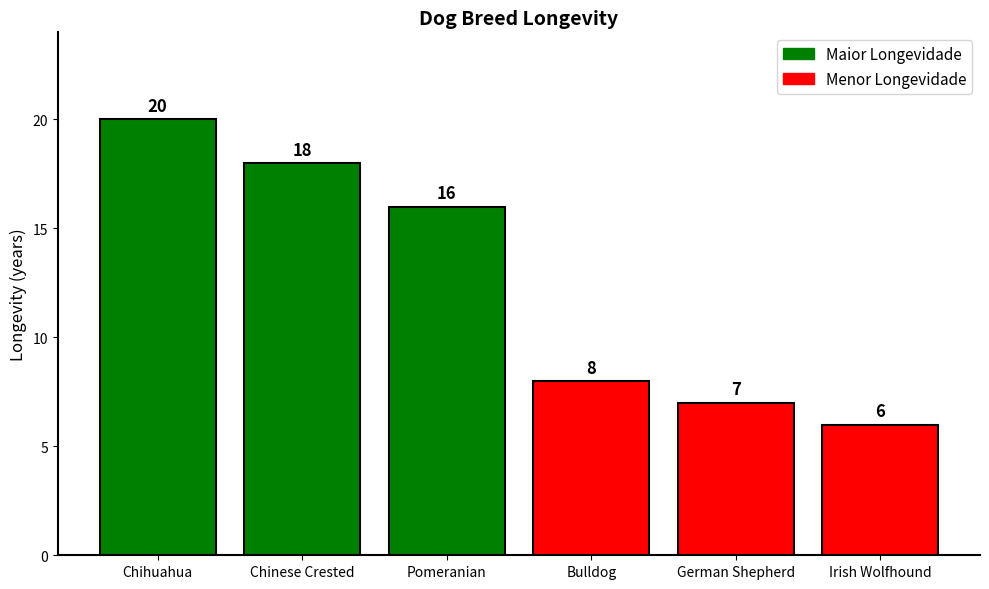

What is the label of the 4th bar from the right?

Pomeranian